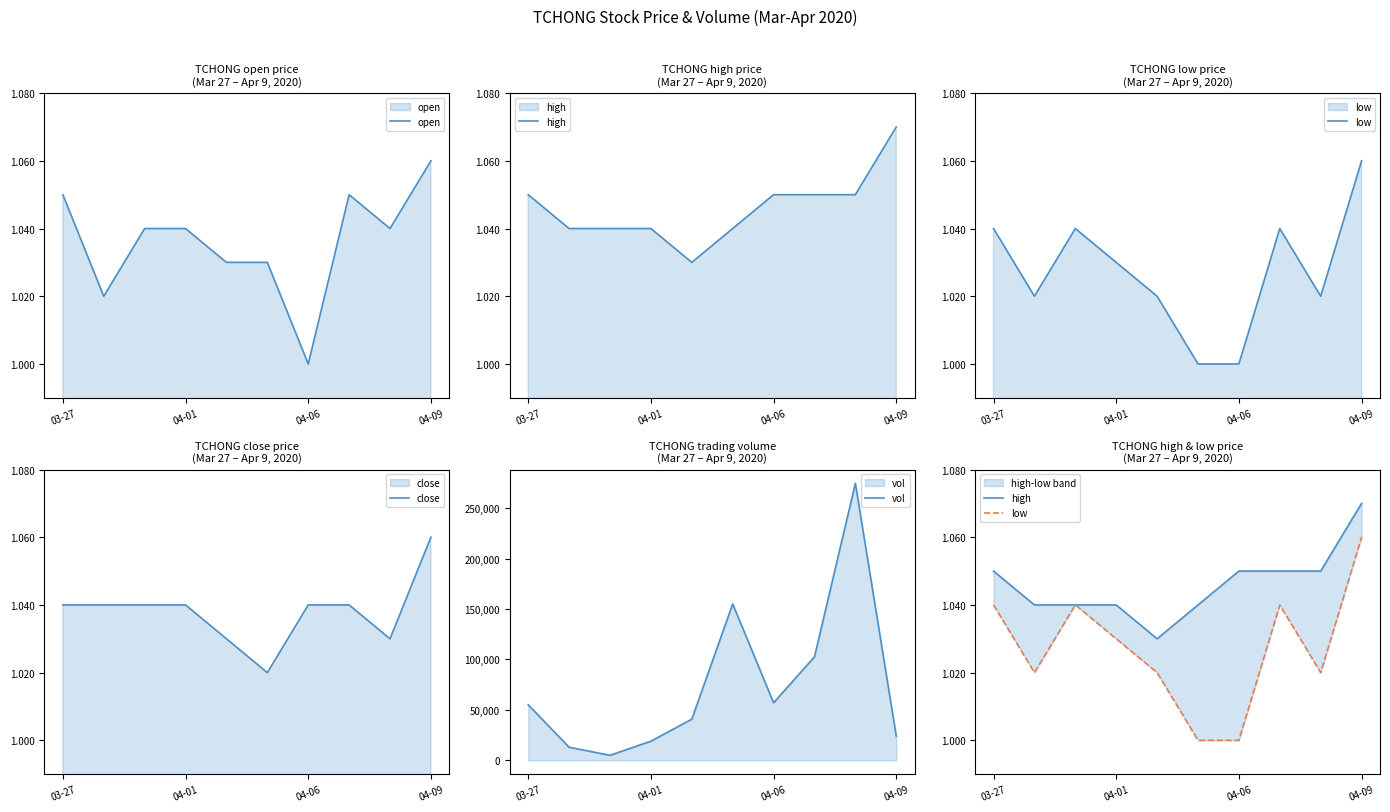

What is the smallest value displayed?

1.0